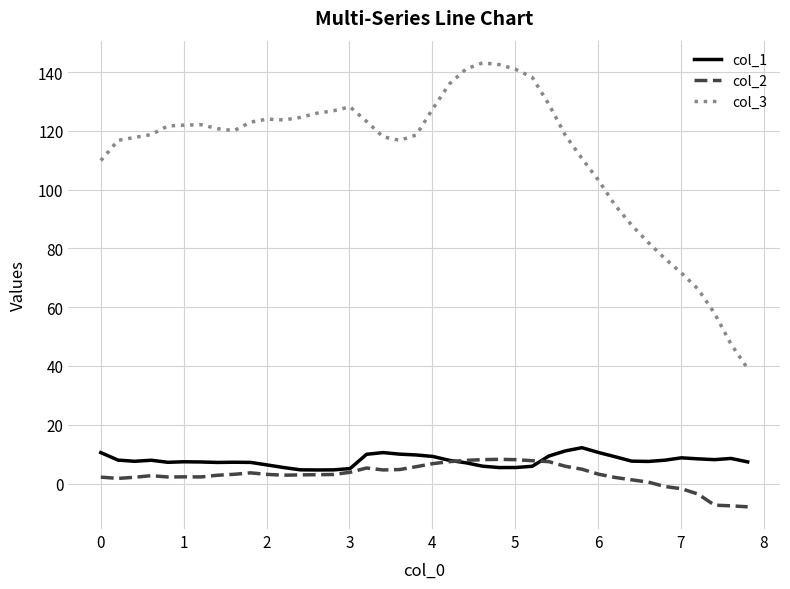

Which series has the largest range (max minus min)?

col_3